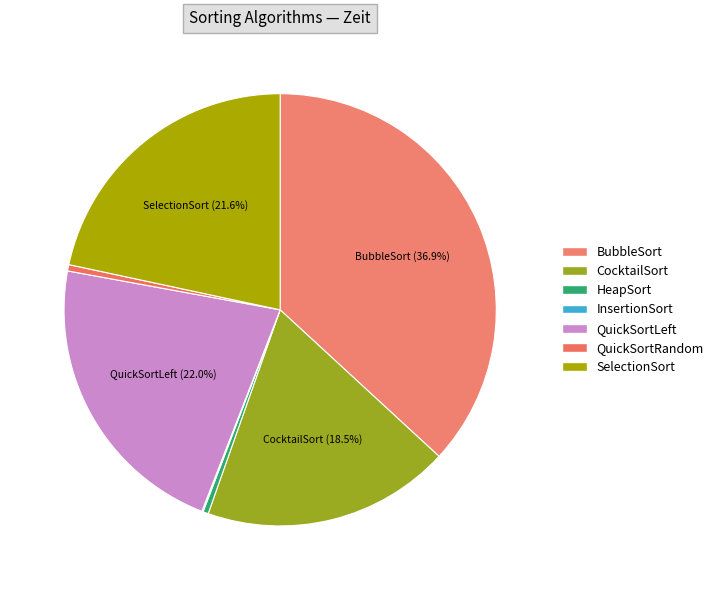

To the nearest percent, what is the average slice percentage?

14%